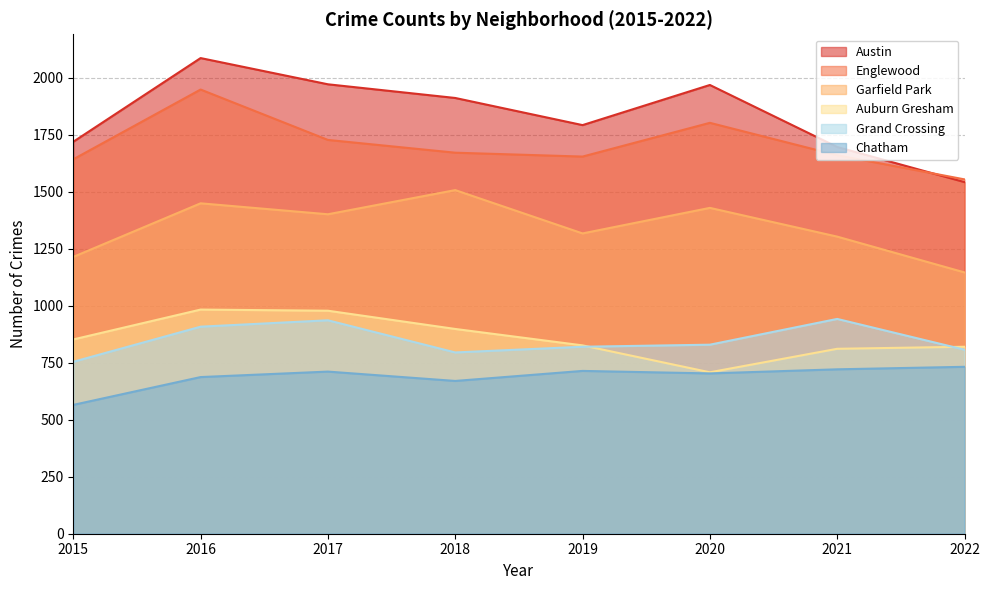

Between 2015 and 2019, which series saw the biggest shift?

Chatham